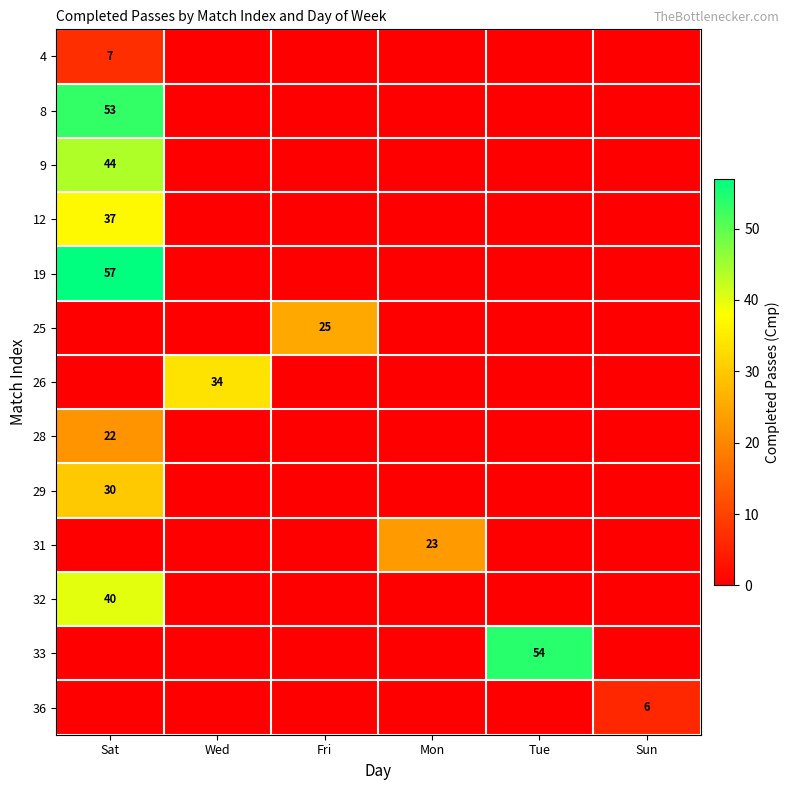

The value of 33 at Tue is 74. True or false?

False